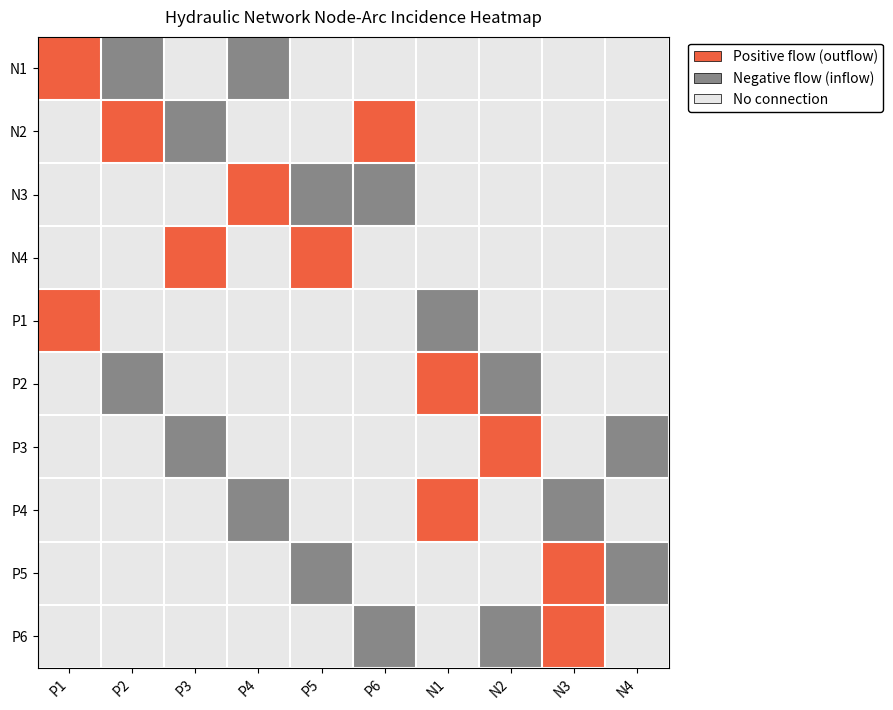

Reading left to right, list all the values displayed in this chart.

N1: P1=2	P2=1	P3=0	P4=1	P5=0	P6=0	N1=0	N2=0	N3=0	N4=0
N2: P1=0	P2=2	P3=1	P4=0	P5=0	P6=2	N1=0	N2=0	N3=0	N4=0
N3: P1=0	P2=0	P3=0	P4=2	P5=1	P6=1	N1=0	N2=0	N3=0	N4=0
N4: P1=0	P2=0	P3=2	P4=0	P5=2	P6=0	N1=0	N2=0	N3=0	N4=0
P1: P1=2	P2=0	P3=0	P4=0	P5=0	P6=0	N1=1	N2=0	N3=0	N4=0
P2: P1=0	P2=1	P3=0	P4=0	P5=0	P6=0	N1=2	N2=1	N3=0	N4=0
P3: P1=0	P2=0	P3=1	P4=0	P5=0	P6=0	N1=0	N2=2	N3=0	N4=1
P4: P1=0	P2=0	P3=0	P4=1	P5=0	P6=0	N1=2	N2=0	N3=1	N4=0
P5: P1=0	P2=0	P3=0	P4=0	P5=1	P6=0	N1=0	N2=0	N3=2	N4=1
P6: P1=0	P2=0	P3=0	P4=0	P5=0	P6=1	N1=0	N2=1	N3=2	N4=0